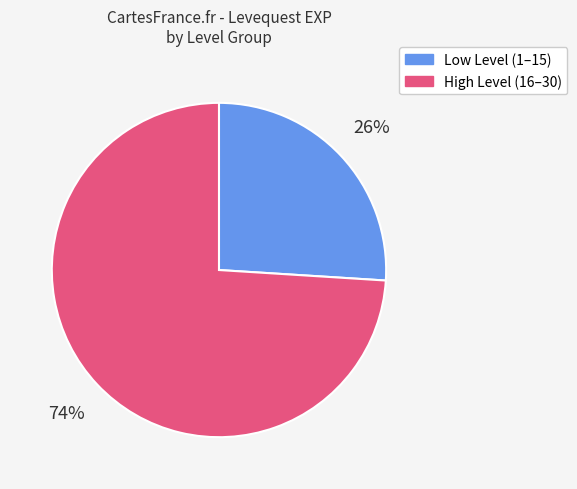

Is there a majority slice in this chart?

Yes